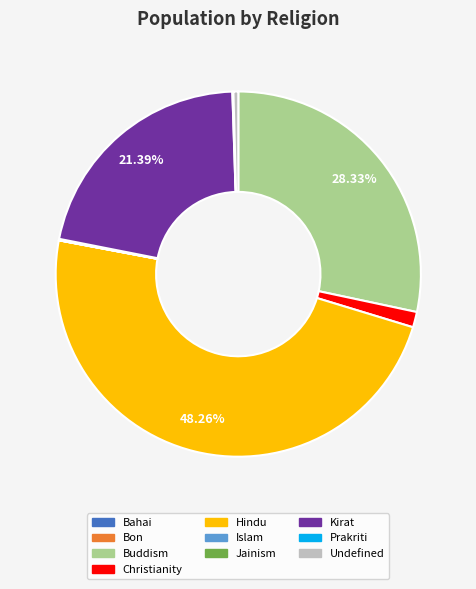

Which category has the biggest portion of the pie?

Hindu